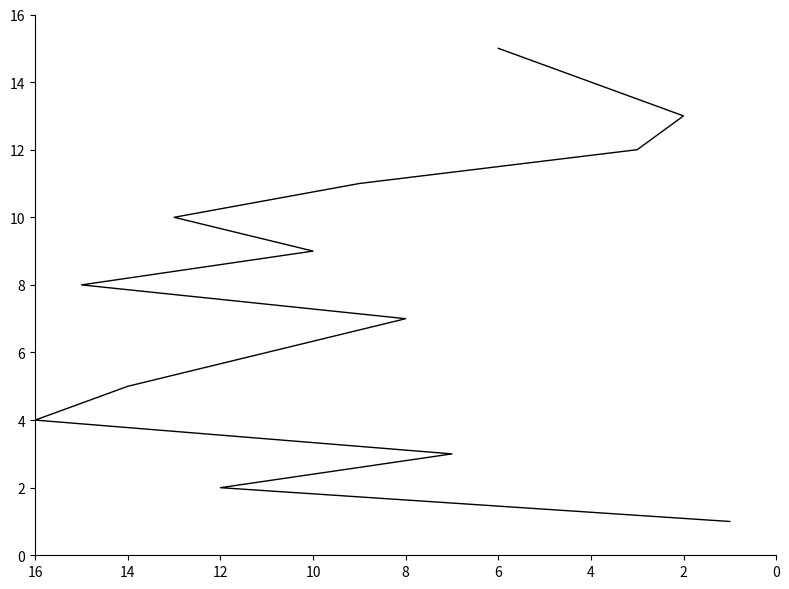

How many values are below 8?

7